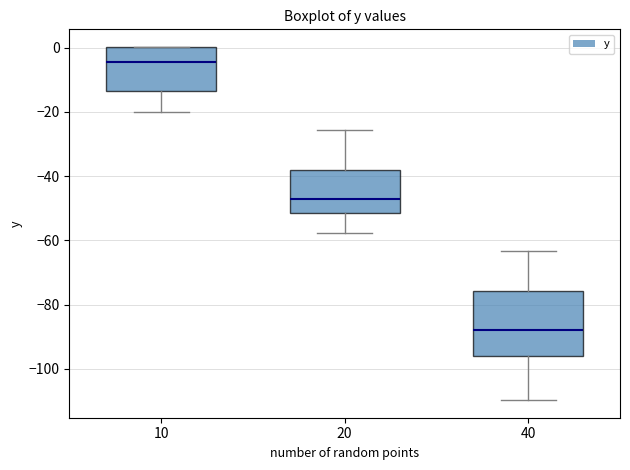

Reading left to right, read every box against the y-axis: the position of its median line, the range the box covers, and the ends of its whiskers. The values are not printed on the chart, so give them approximately, as read against the axis.

10: median -4, box -14 to 0, whiskers -20 to 0
20: median -46, box -52 to -38, whiskers -58 to -26
40: median -88, box -96 to -76, whiskers -110 to -64